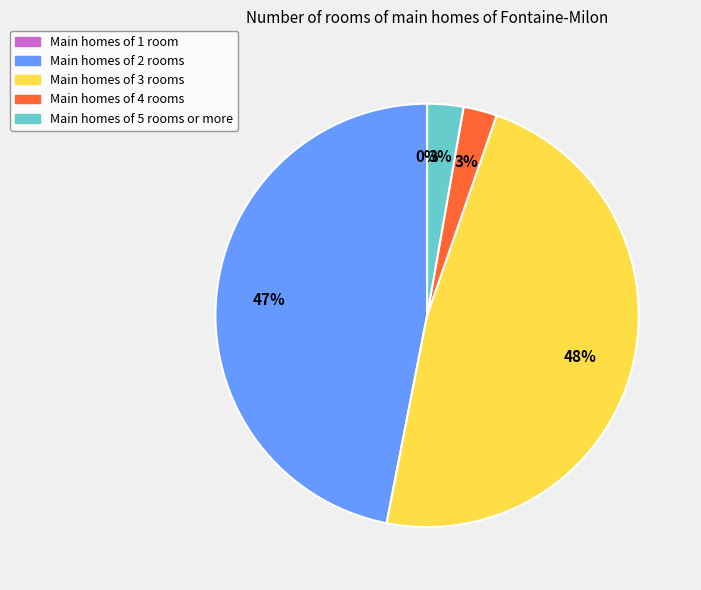

Does any single category account for the majority?

No